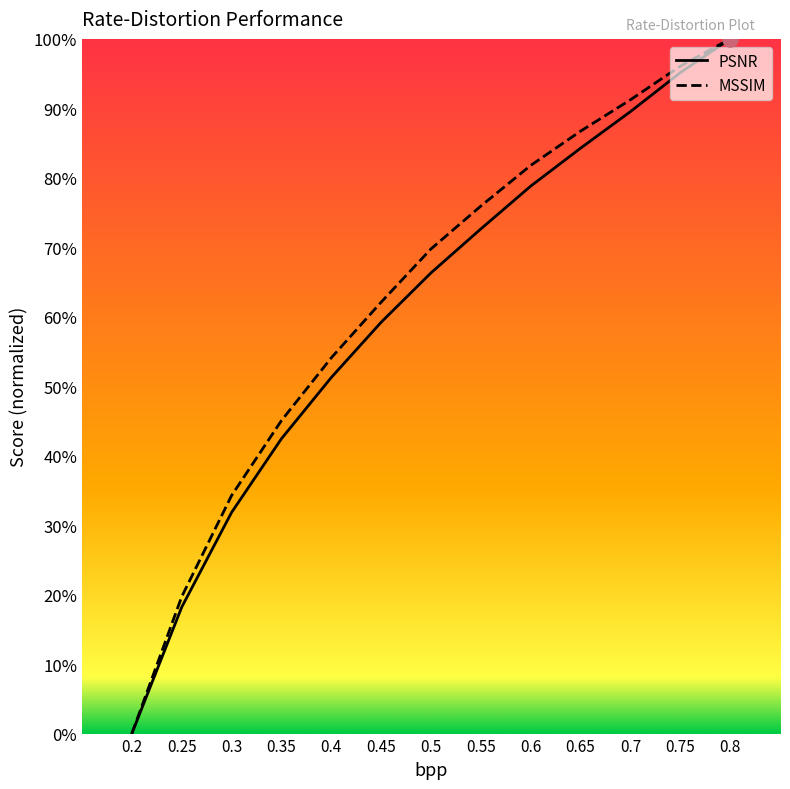

What is the total value across all series at 0.4?

1.1